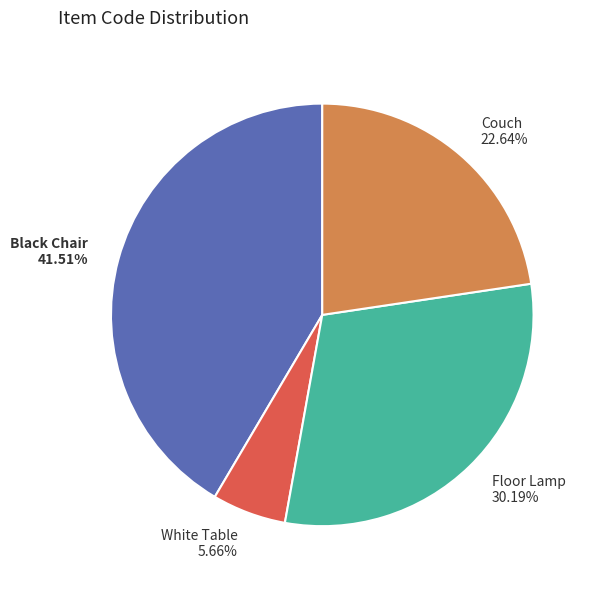

To the nearest percent, what is the difference between the White Table and Black Chair slice percentages?

36%